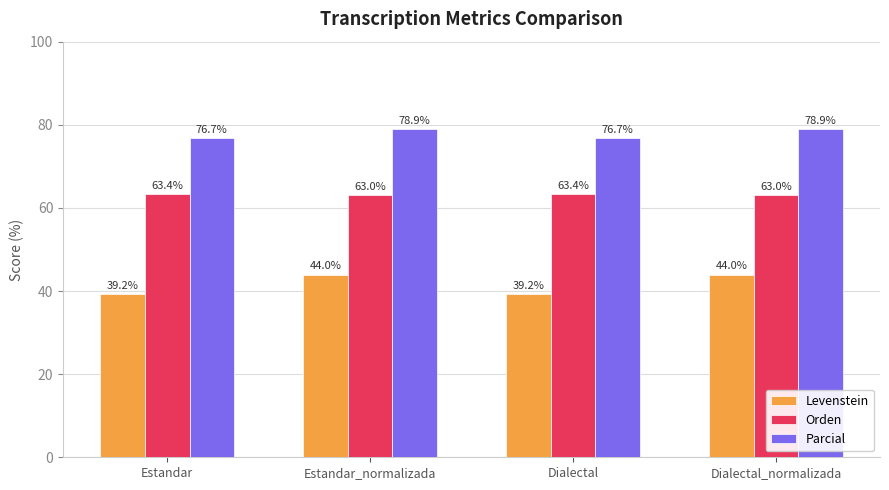

What is the minimum value for Parcial?

76.7